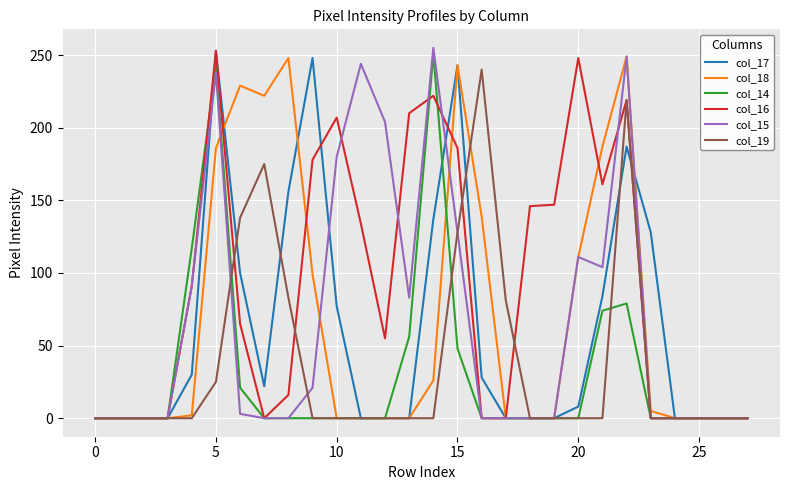

What is the greatest value displayed?

255